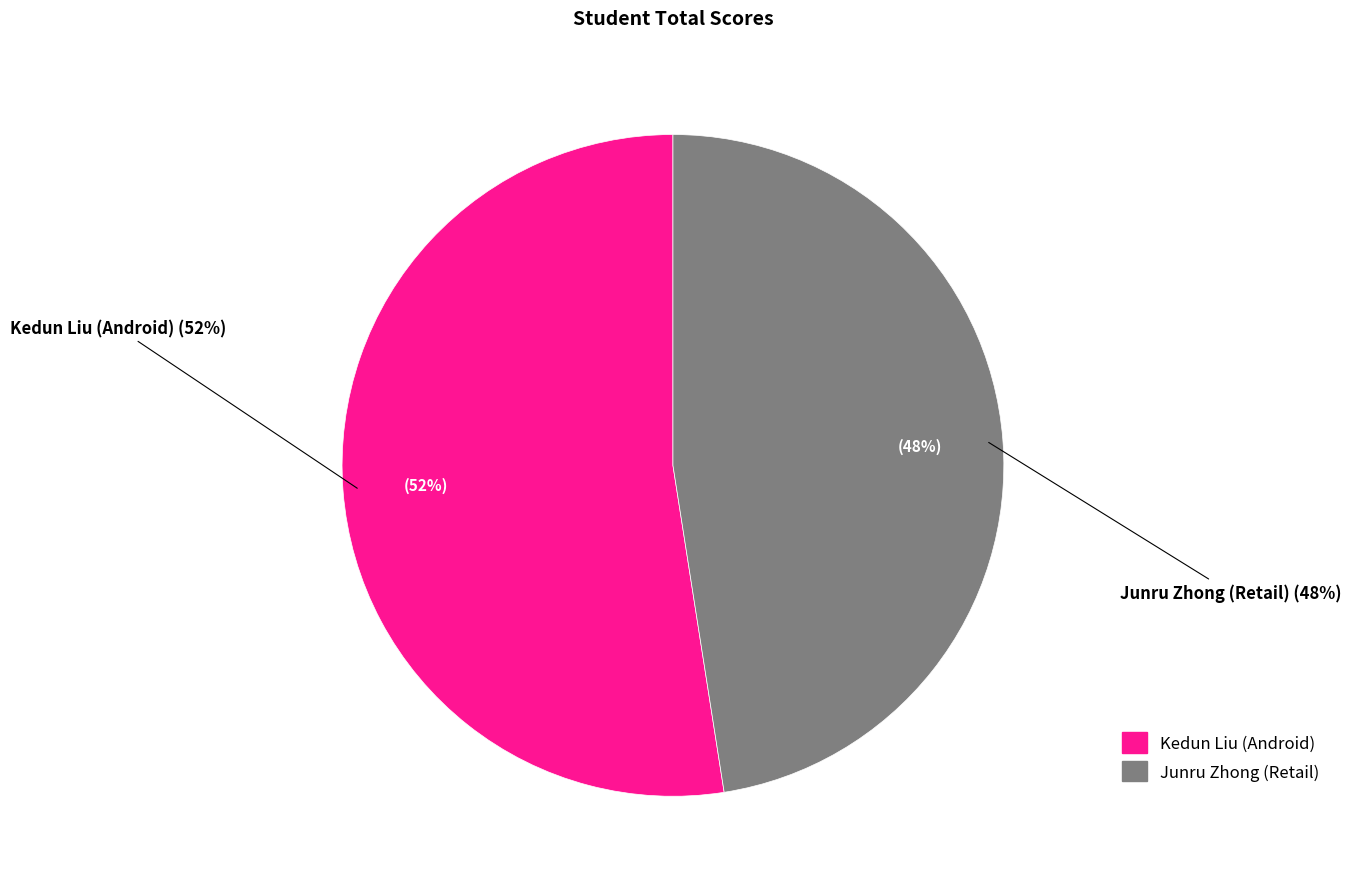

What is the smallest slice in the pie chart?

Junru Zhong (Retail)